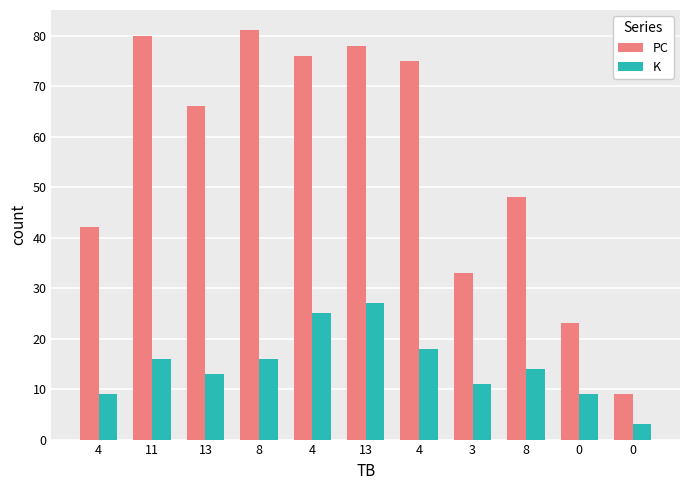

True or false: K has a value of 7 at 13.

False